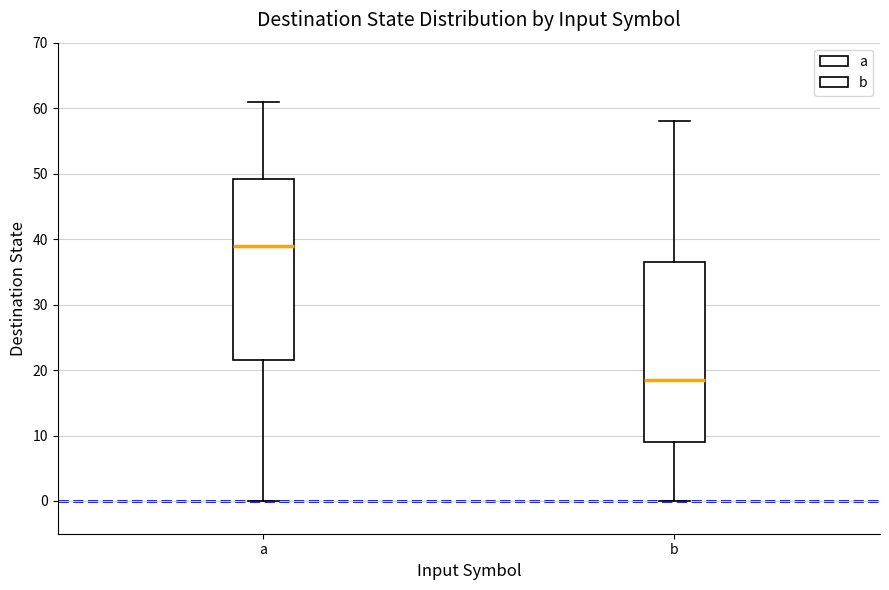

Reading left to right, transcribe this box plot: for each box, give where its median line is, the range the box spans, and where its two whiskers end, as read against the y-axis. The values are not printed on the chart, so give them approximately, as read against the axis.

a: median 39, box 22 to 49, whiskers 0 to 61
b: median 19, box 9 to 37, whiskers 0 to 58